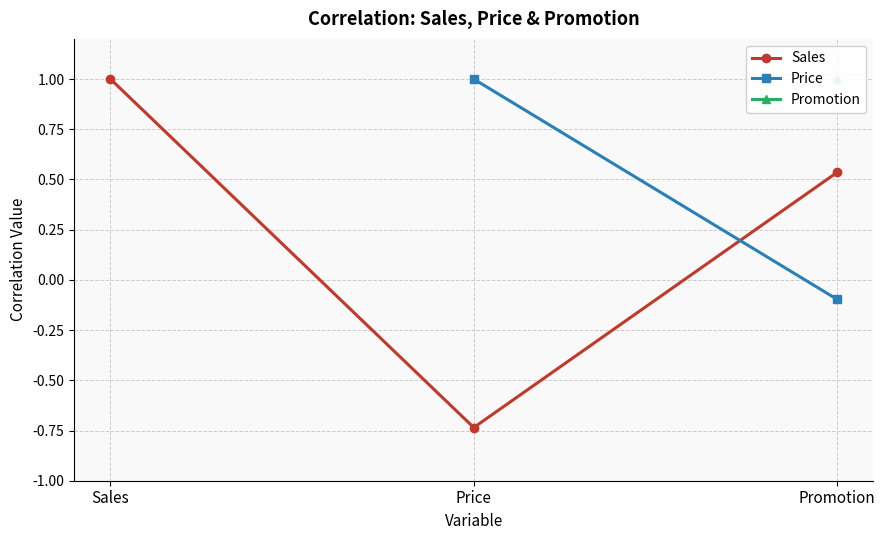

Rank the categories by Price value from lowest to highest.

Promotion, Sales, Price